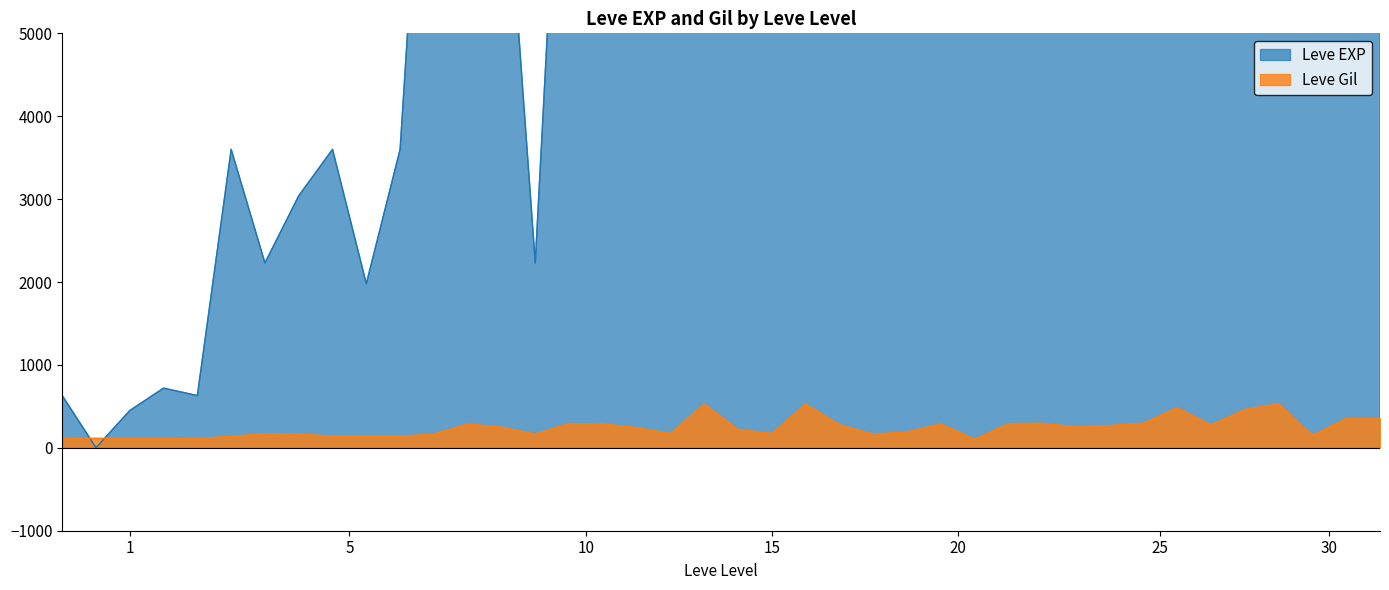

Which category has the highest value in the Leve EXP series?

25